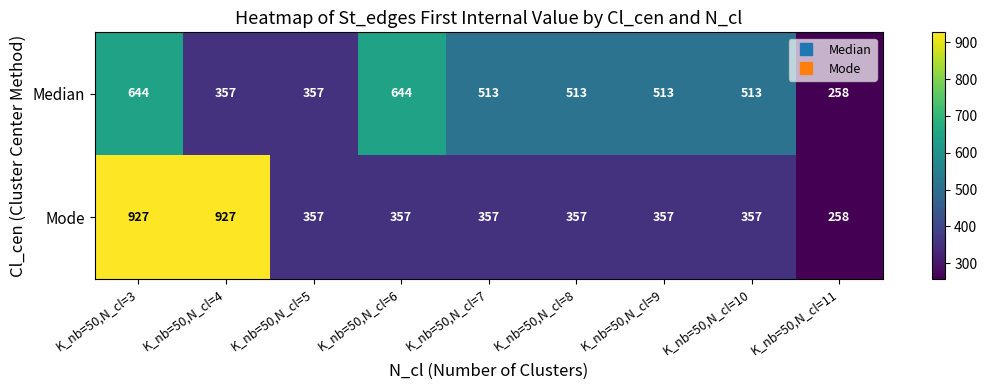

The Mode series shows 357 at K_nb=50,N_cl=9. True or false?

True